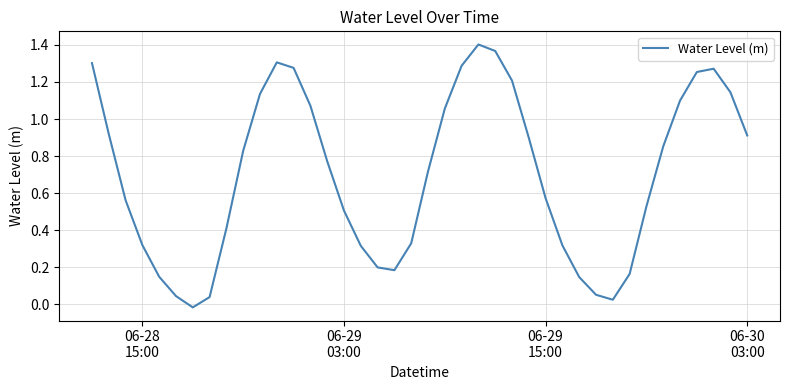

Reading left to right, transcribe all the data shown in this chart.

1.3	0.9	0.6	0.3	0.1	0.0	-0.0	0.0	0.4	0.8	1.1	1.3	1.3	1.1	0.8	0.5	0.3	0.2	0.2	0.3	0.7	1.1	1.3	1.4	1.4	1.2	0.9	0.6	0.3	0.1	0.1	0.0	0.2	0.5	0.9	1.1	1.3	1.3	1.1	0.9